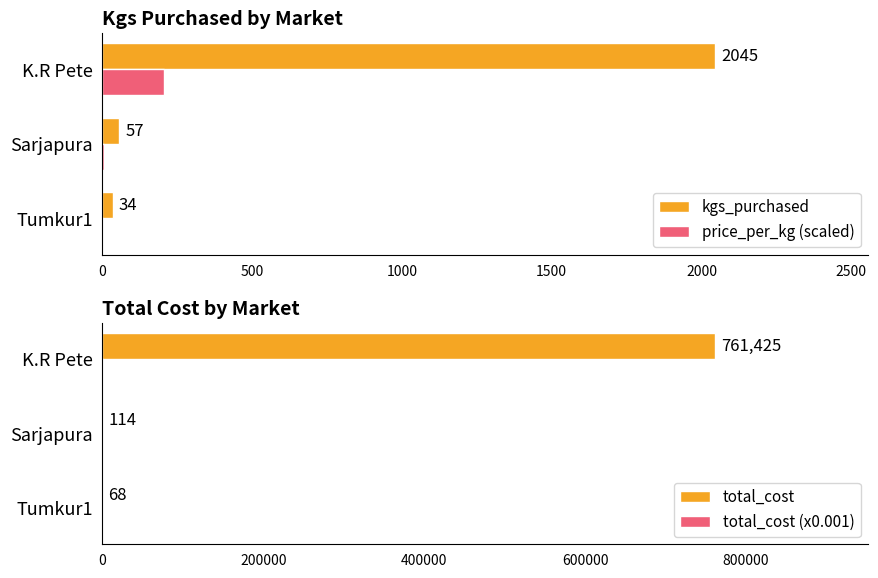

At how many categories does at least one series exceed 551546?

1